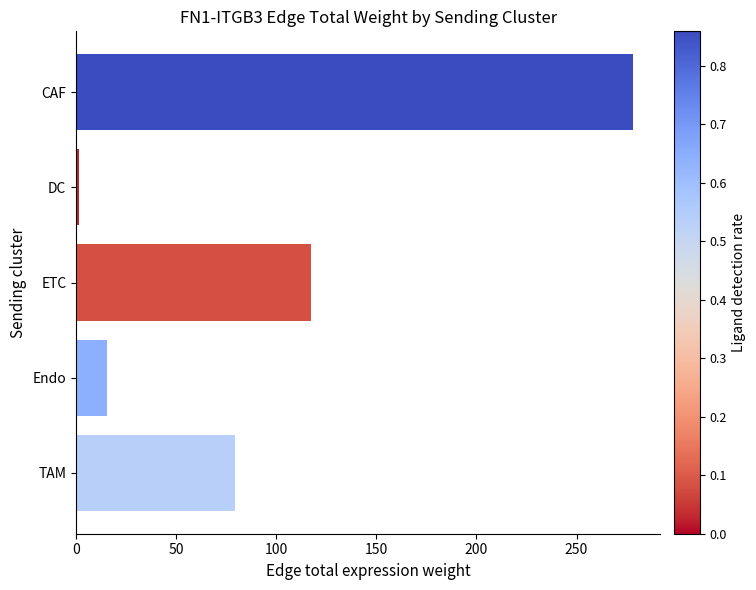

List the labels in order of value, largest first.

CAF, ETC, TAM, Endo, DC